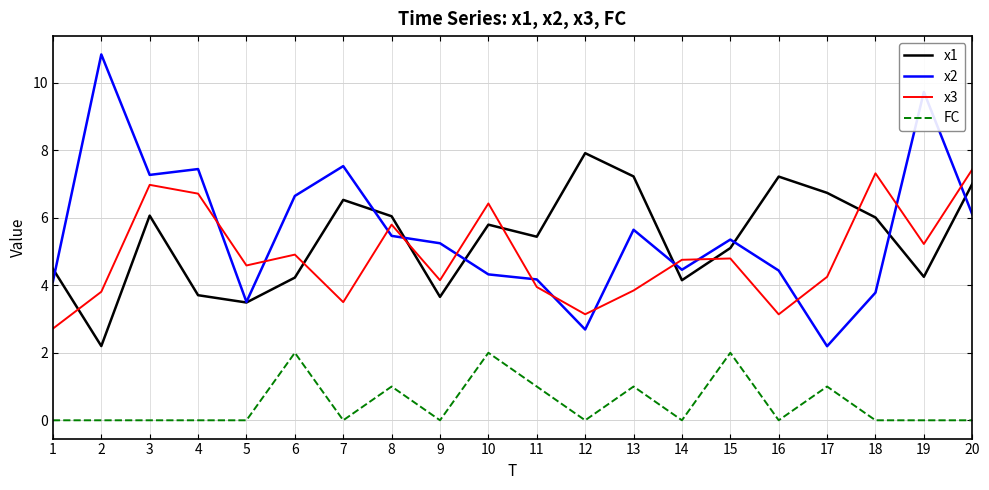

Where do x1 and x3 first cross each other?

1 and 2